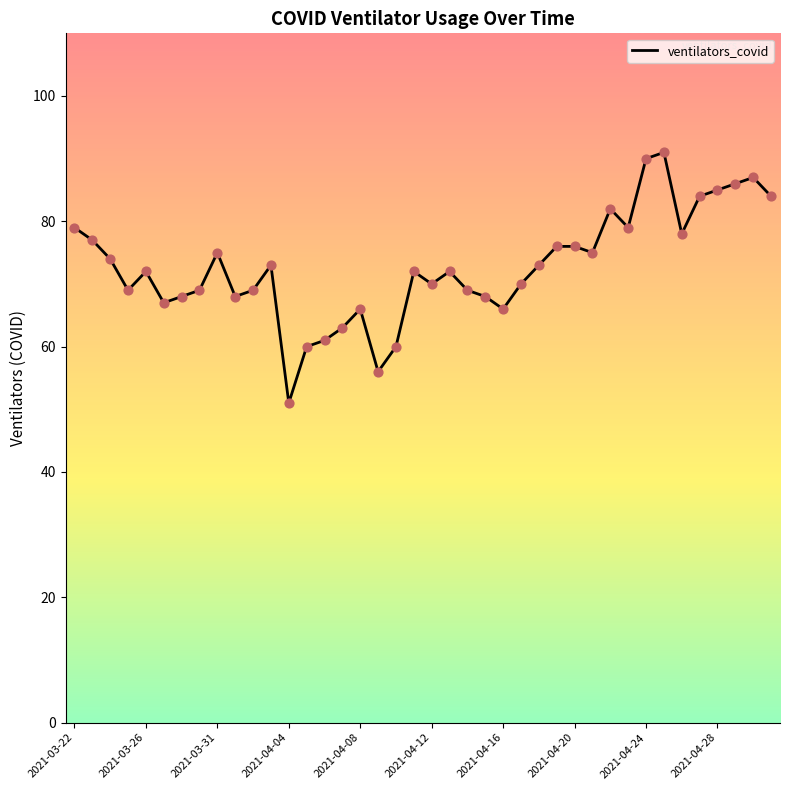

What is the difference between the maximum and minimum values?

40